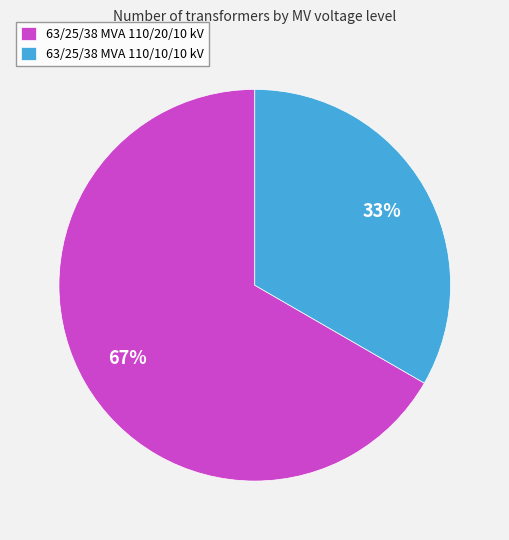

Which slice is the largest?

63/25/38 MVA 110/20/10 kV